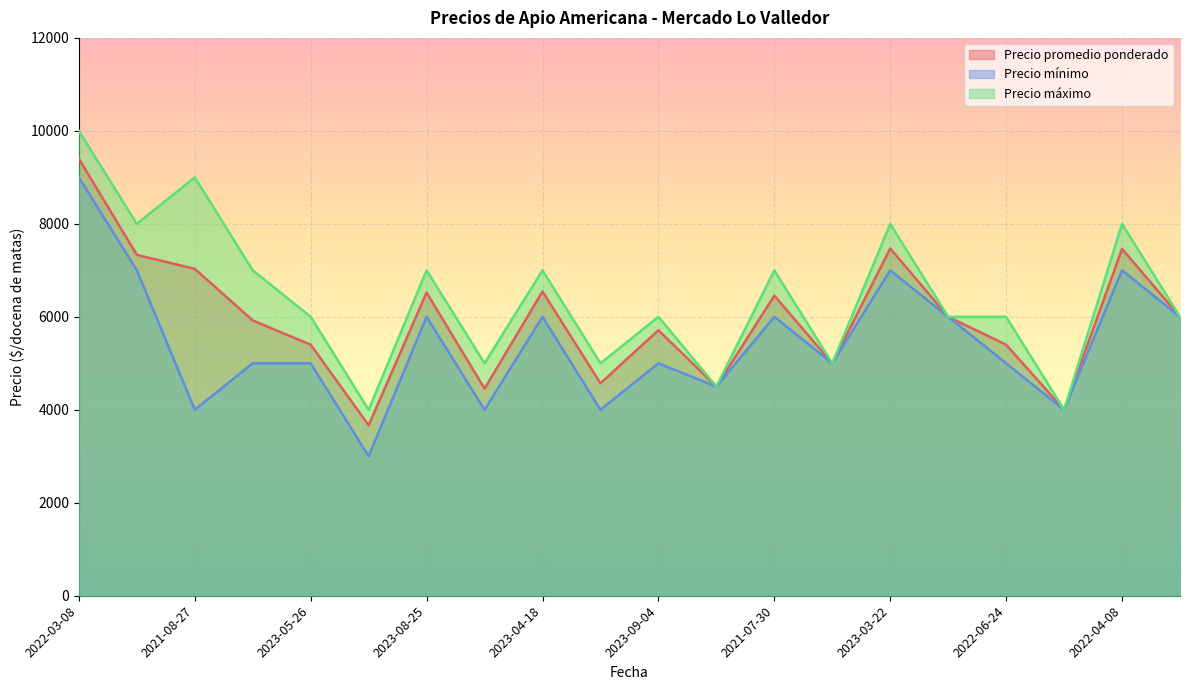

What is the highest value of the Precio promedio ponderado series?

9400